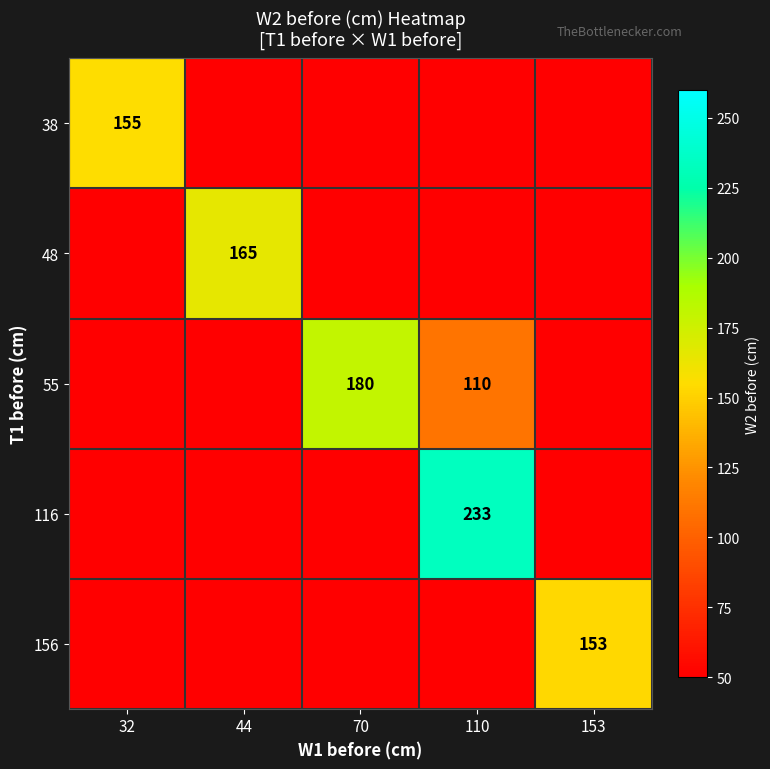

Is it true that 48 equals 265 at 44?

False